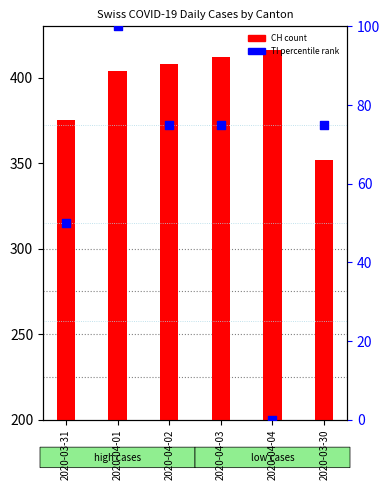

What is the ratio of the value at 2020-04-03 to the value at 2020-03-31?

1.5